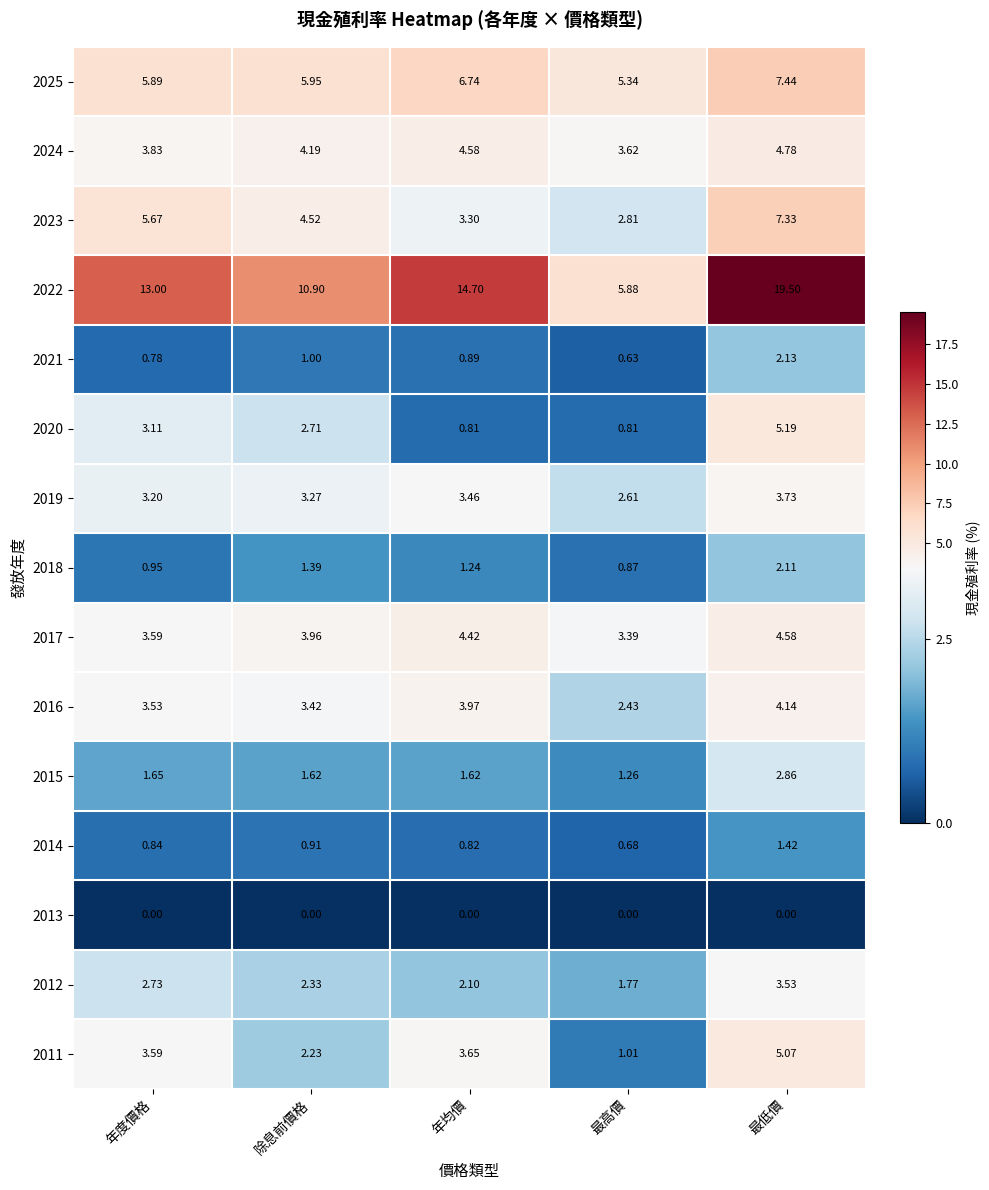

Rank the series at 最高價 from lowest to highest value.

2013, 2021, 2014, 2020, 2018, 2011, 2015, 2012, 2016, 2019, 2023, 2017, 2024, 2025, 2022